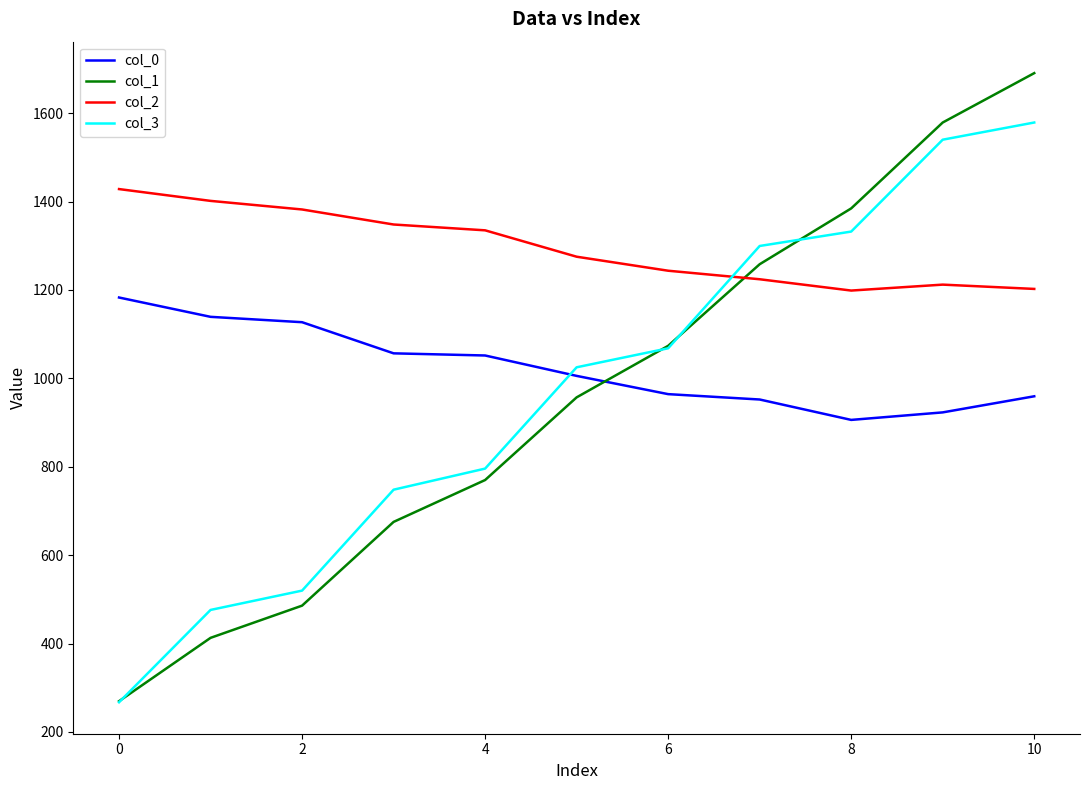

What is the maximum value for col_3?

1578.7